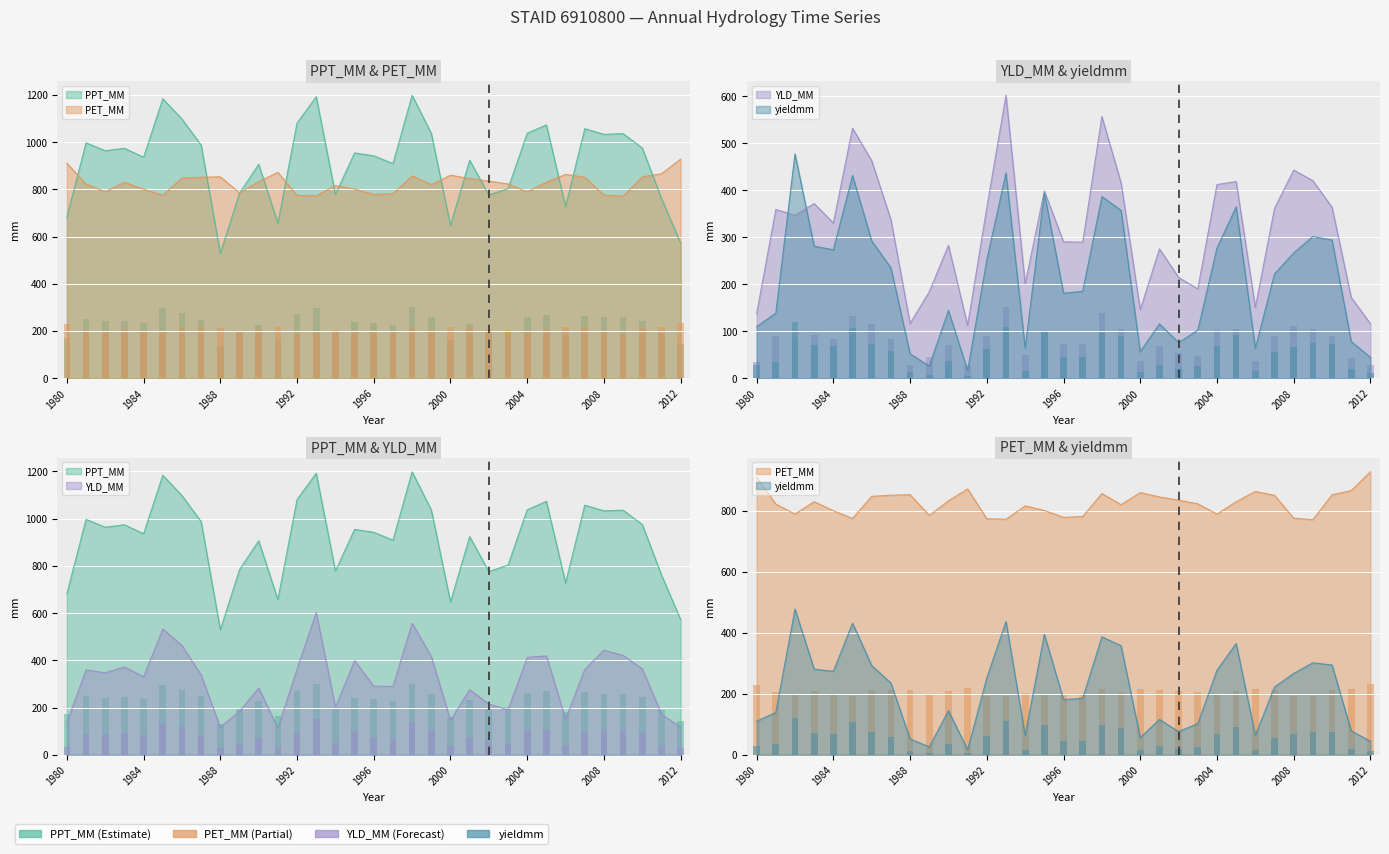

Which series has the largest range (max minus min)?

PPT_MM